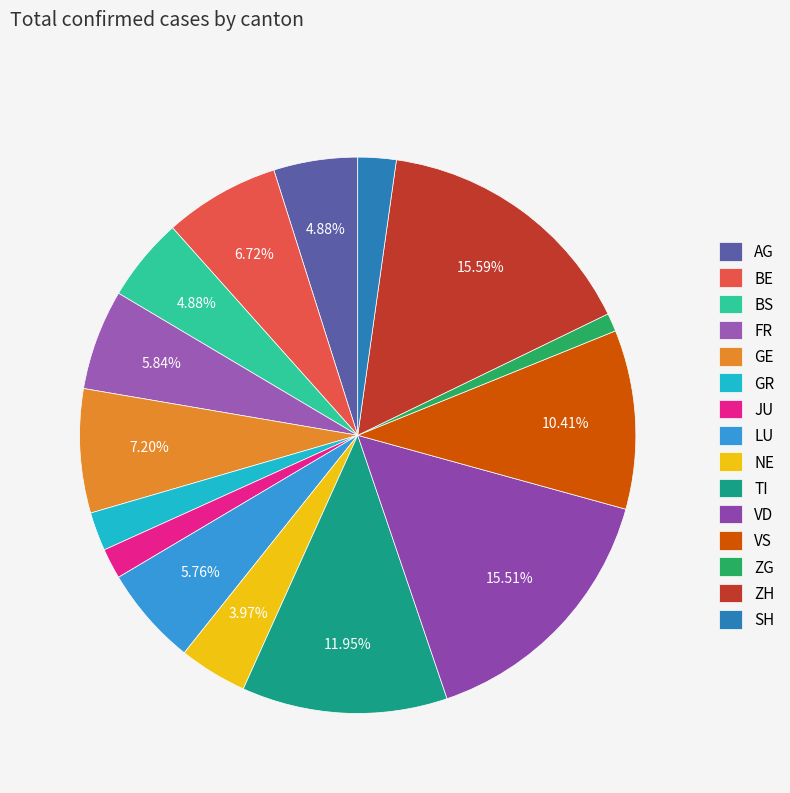

Count the number of slices in the pie.

15